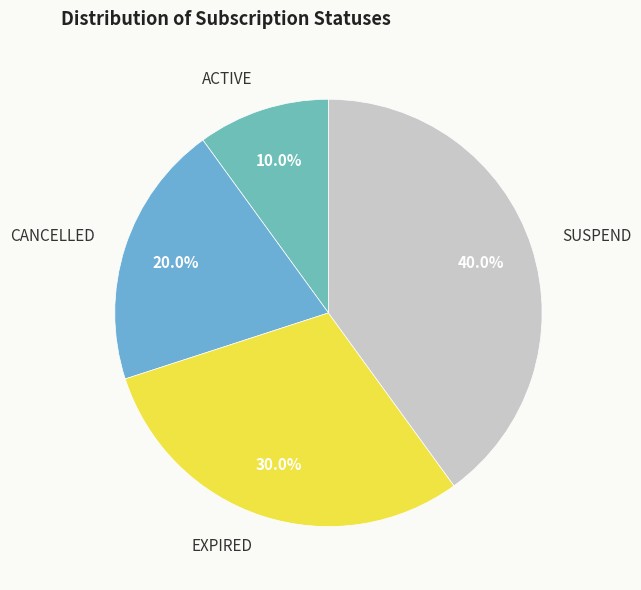

How many segments does this pie chart have?

4